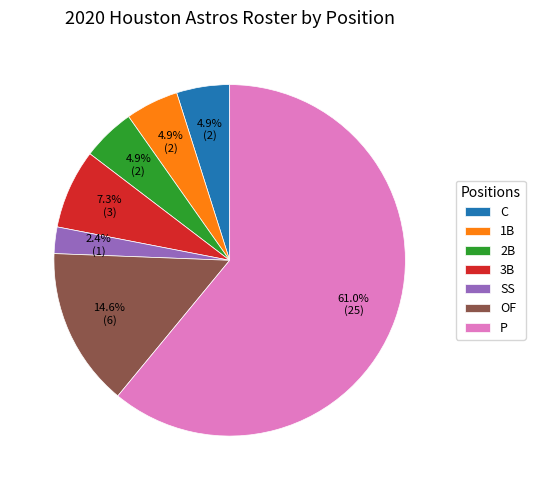

Is it true that OF is 15% of the pie?

True